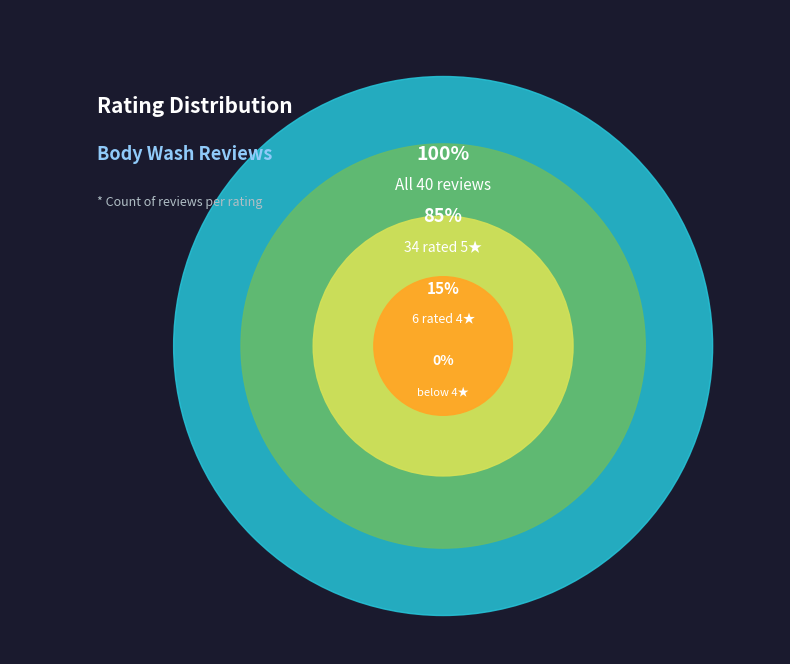

Which slice is the largest?

5